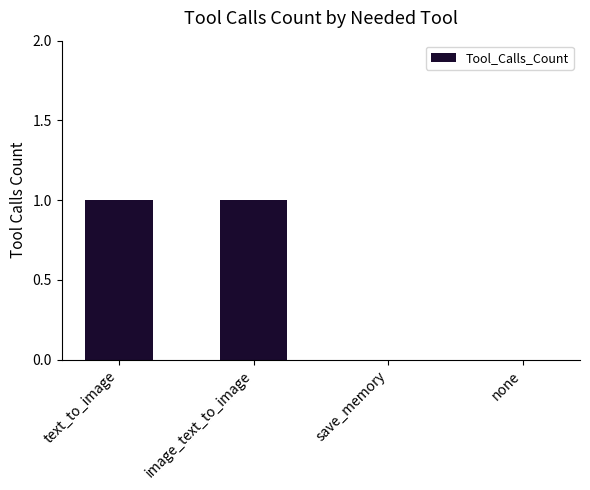

True or false: the data shows 1 at image_text_to_image.

True